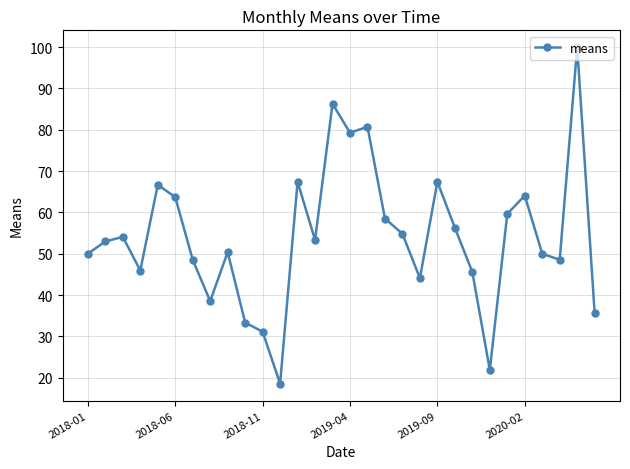

How many interior local valleys (lower than both neighbors) does the data have?

8